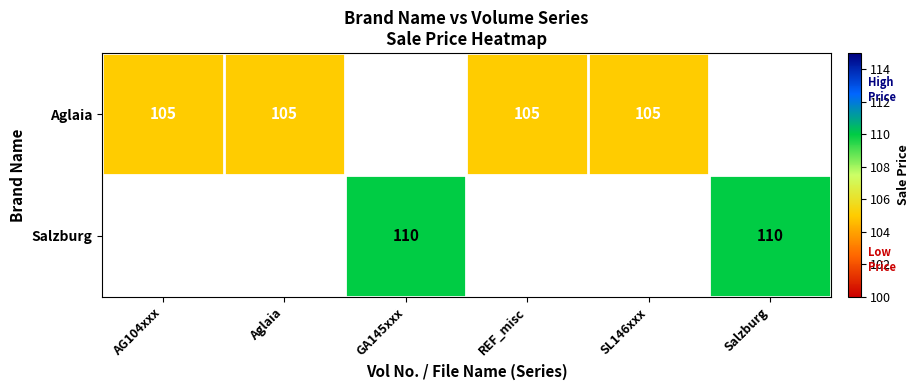

What is the maximum value shown in the chart?

110.0